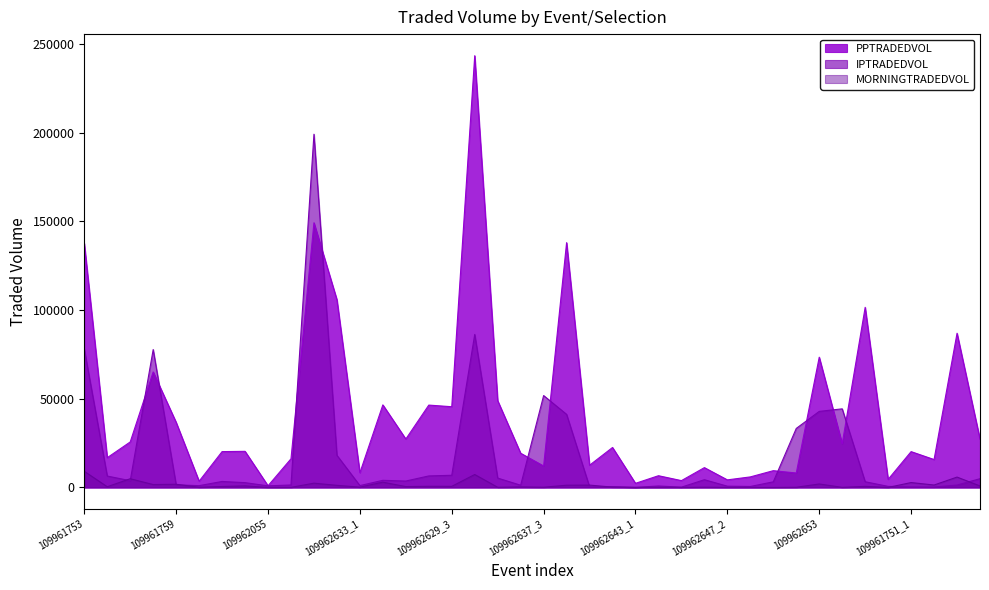

True or false: IPTRADEDVOL has more than 2 interior local peaks.

True